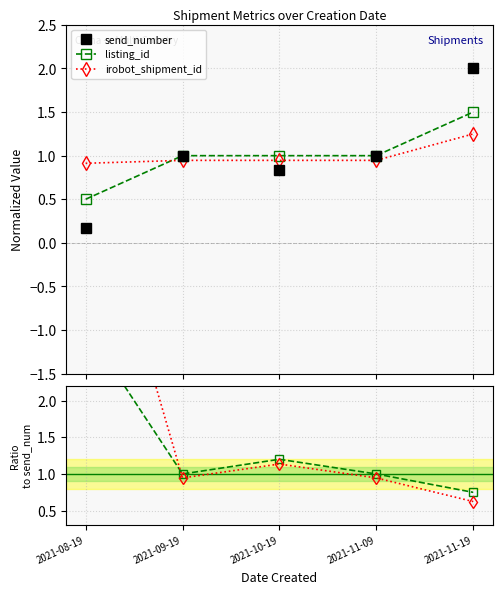

At how many categories does at least one series exceed 5?

1